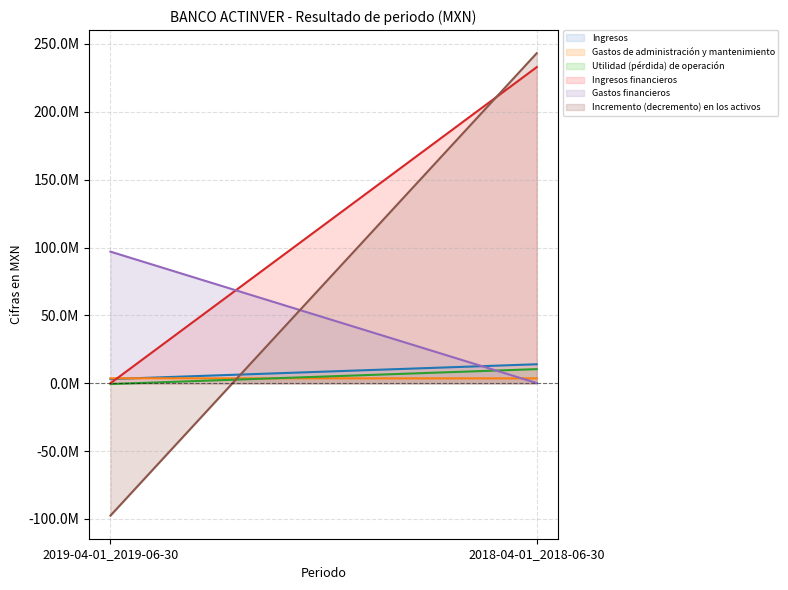

Reading left to right, transcribe all the data shown in this chart.

Ingresos: 2019-04-01_2019-06-30=3074000	2018-04-01_2018-06-30=13985000
Gastos de administración y mantenimiento: 2019-04-01_2019-06-30=3647000	2018-04-01_2018-06-30=3582000
Utilidad (pérdida) de operación: 2019-04-01_2019-06-30=-573000	2018-04-01_2018-06-30=10403000
Ingresos financieros: 2019-04-01_2019-06-30=0	2018-04-01_2018-06-30=232910000
Gastos financieros: 2019-04-01_2019-06-30=96956000	2018-04-01_2018-06-30=132000
Incremento (decremento) en los activos: 2019-04-01_2019-06-30=-97529000	2018-04-01_2018-06-30=243181000